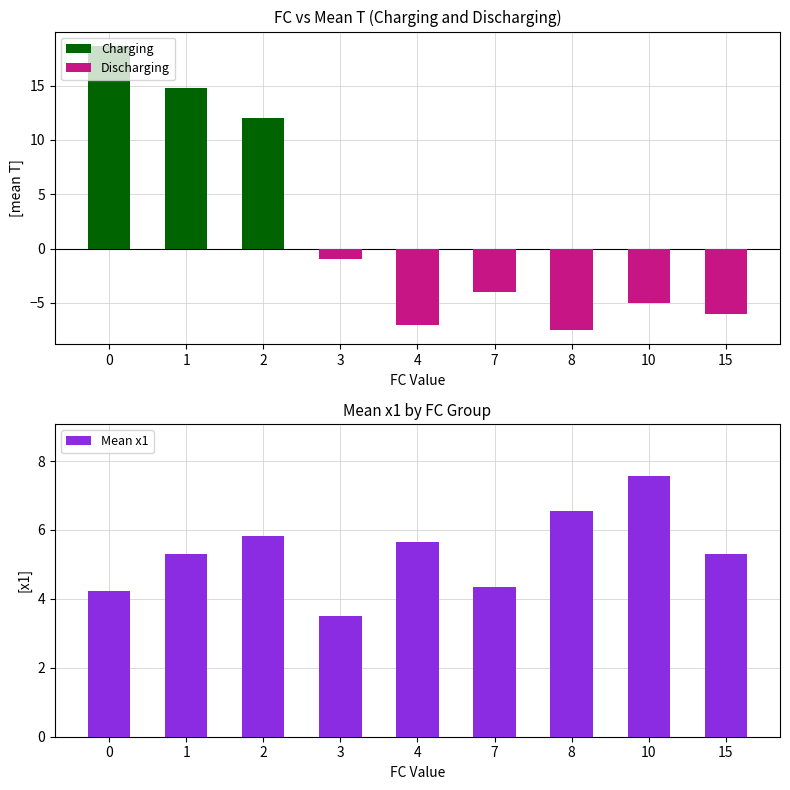

Count the number of data series in this chart.

3